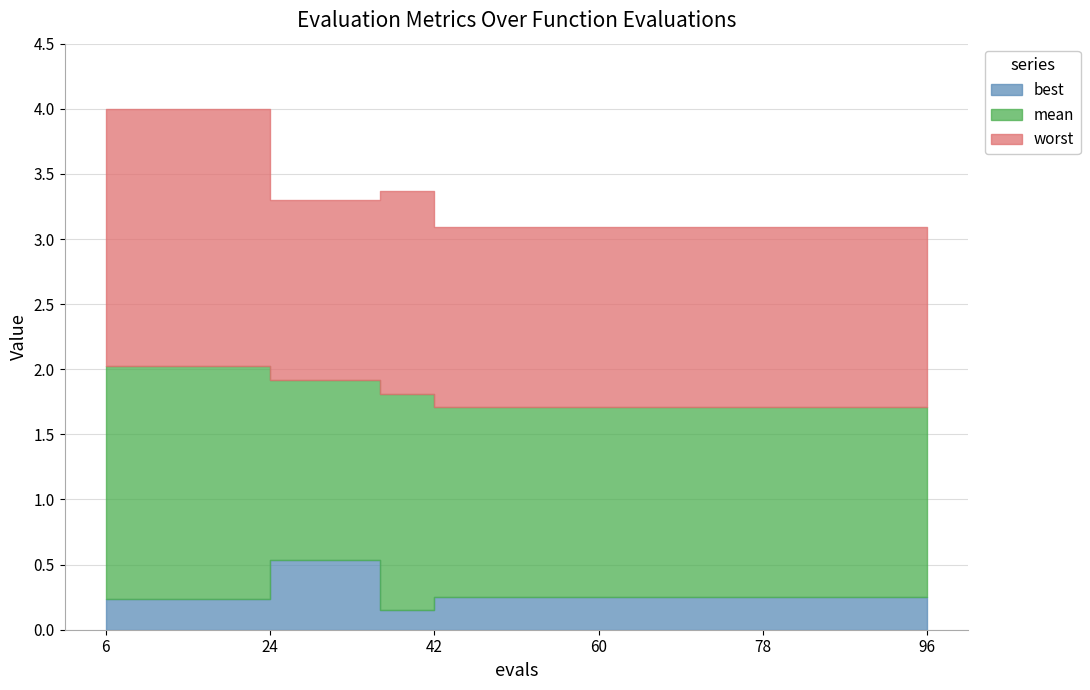

What is the minimum value for best?

0.2